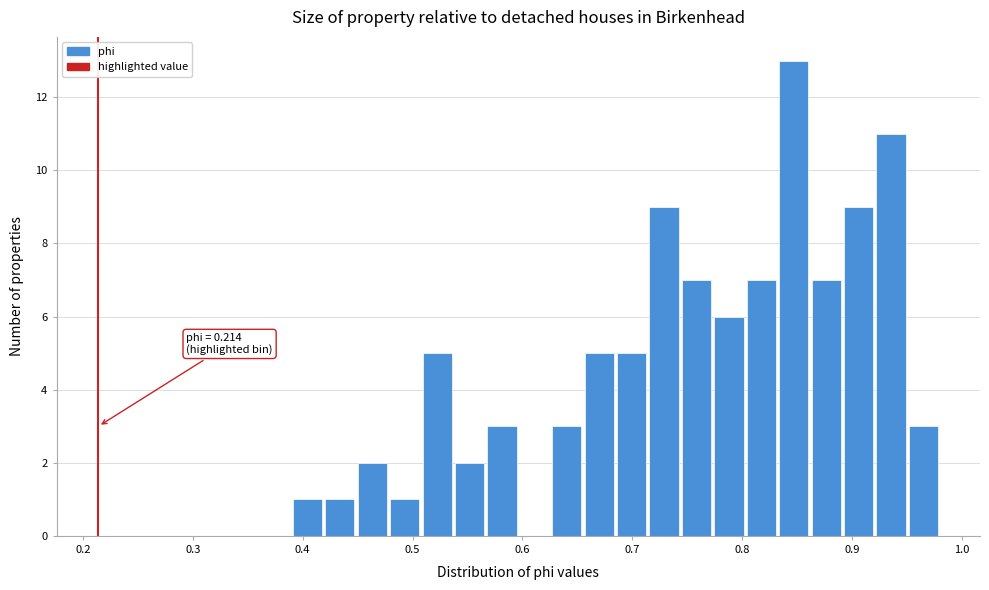

Around what value on the x-axis is the tallest bar? Give the approximate position of its centre, as read against the axis.

0.85